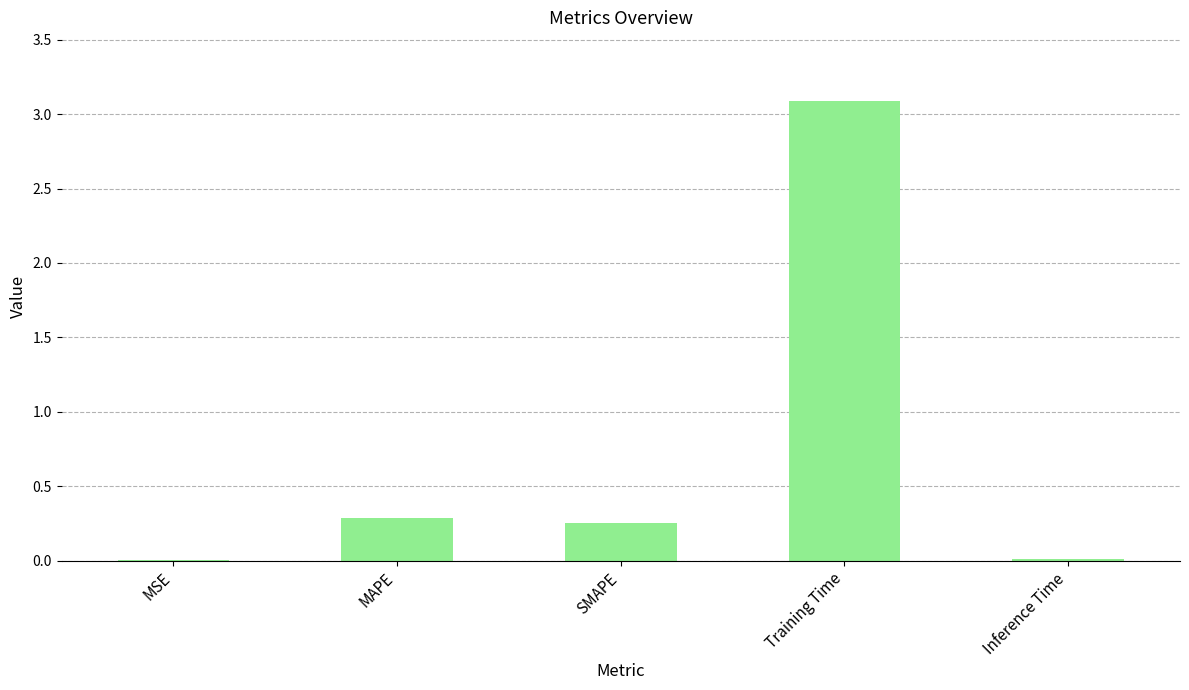

What value does the data have at Training Time?

3.1